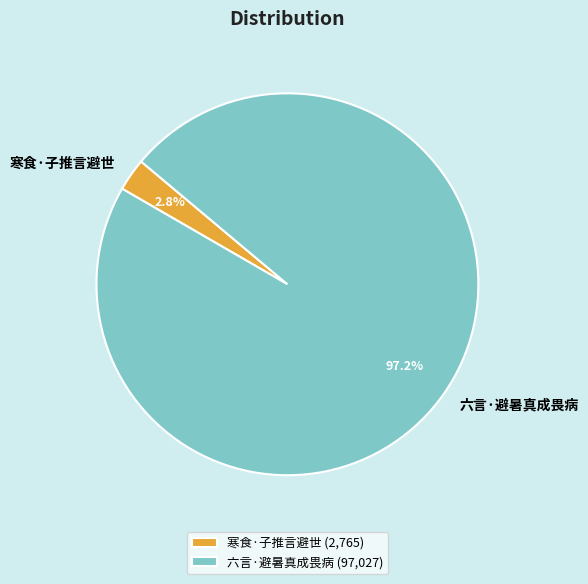

To the nearest percent, what percentage of the pie is 寒食·子推言避世?

3%